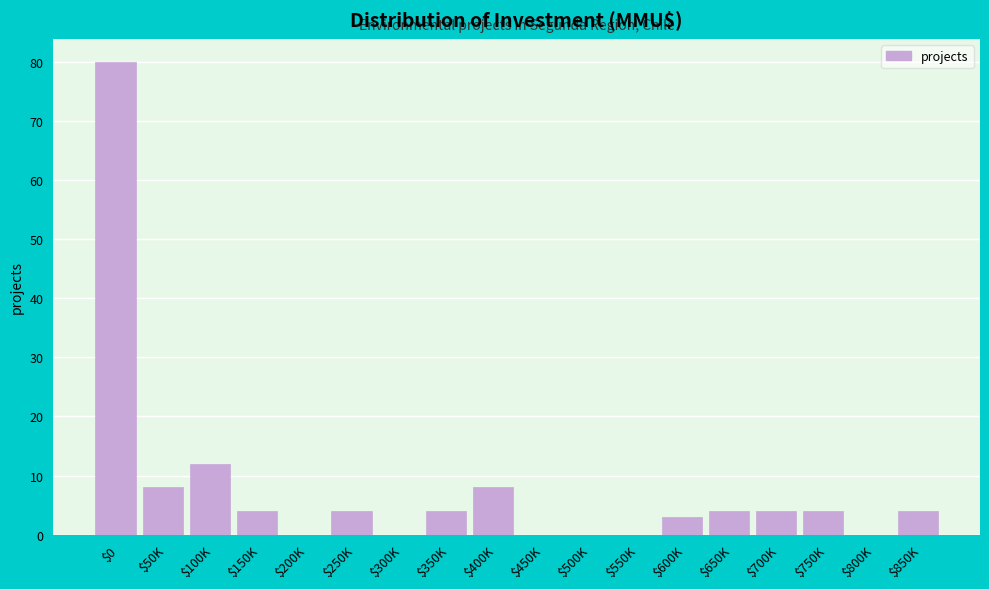

Which category has the highest value across all series?

$0